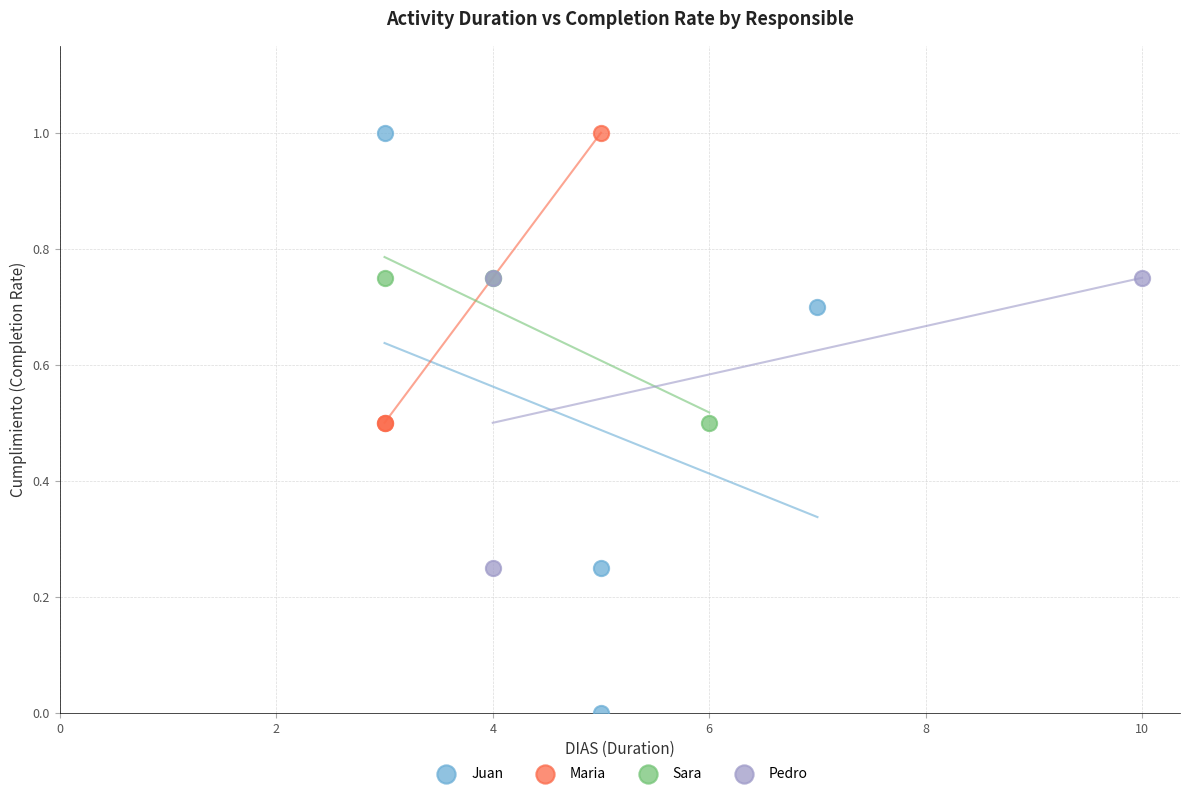

Which series has the largest Y range (max minus min)?

Juan